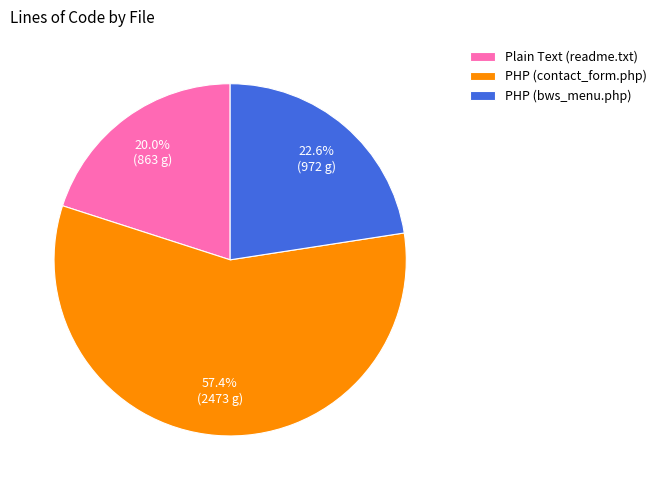

To the nearest percent, what is the average slice percentage?

33%